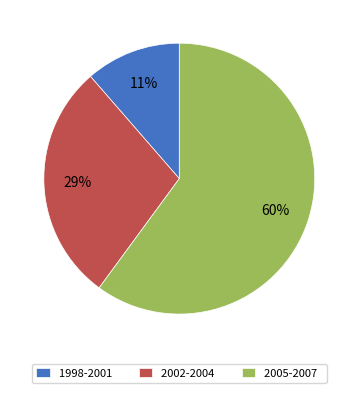

Do 1998-2001 and 2005-2007 together represent more than half of the pie?

Yes